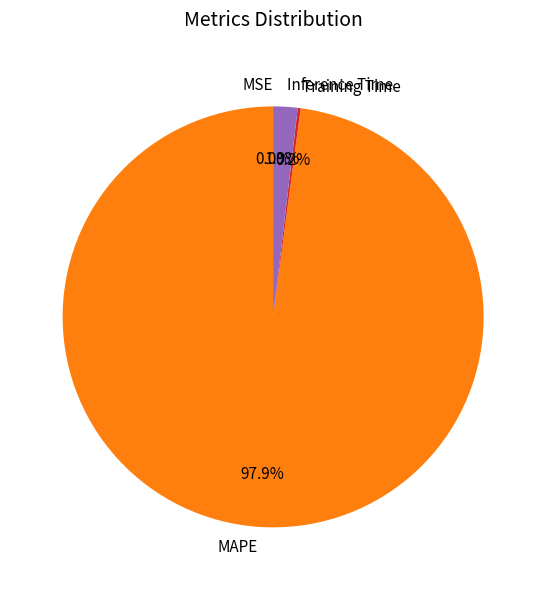

Which has a higher value, MAPE or Inference Time?

MAPE